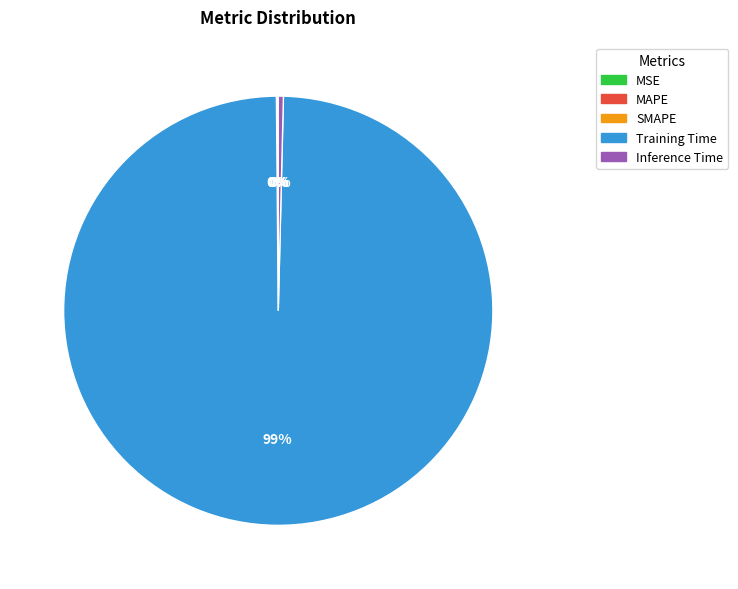

True or false: Training Time accounts for 89% of the total.

False